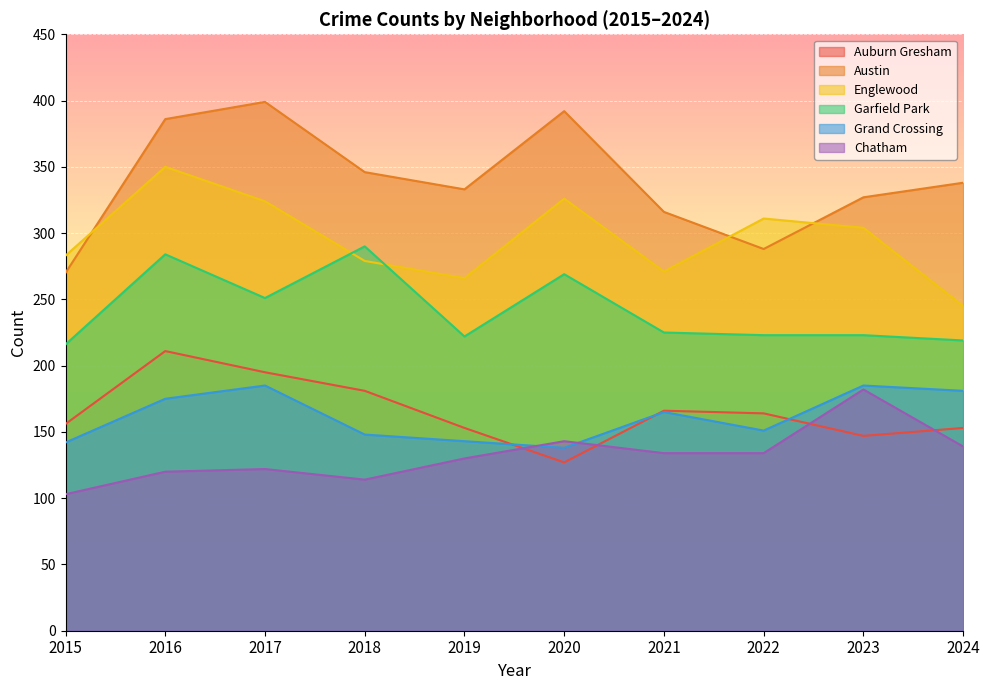

What is the spread (max minus min) of values at 2017?

277